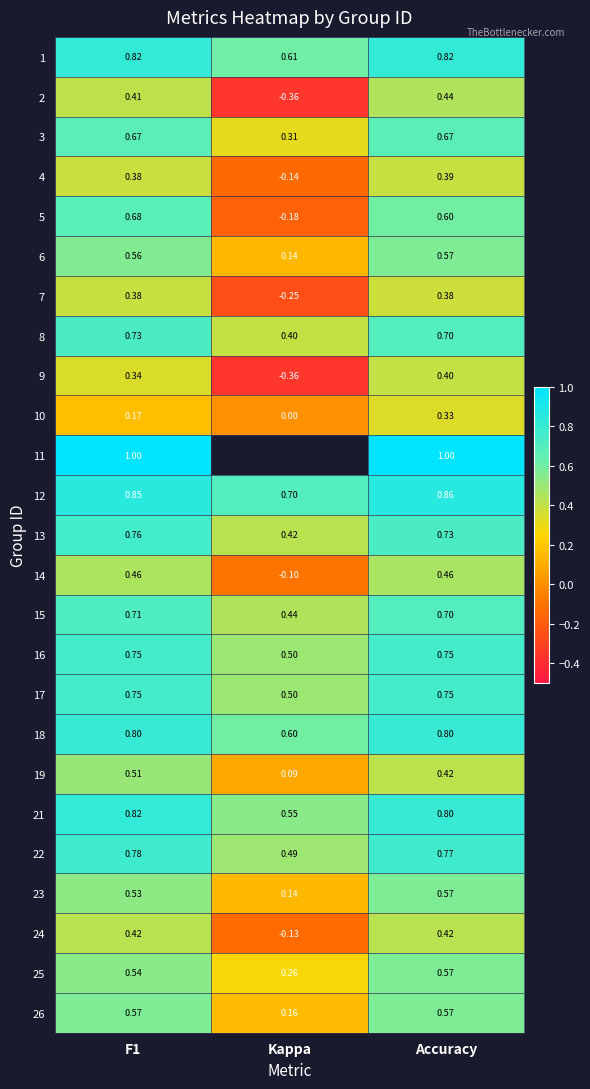

At which label is 19 closest to 0?

Kappa